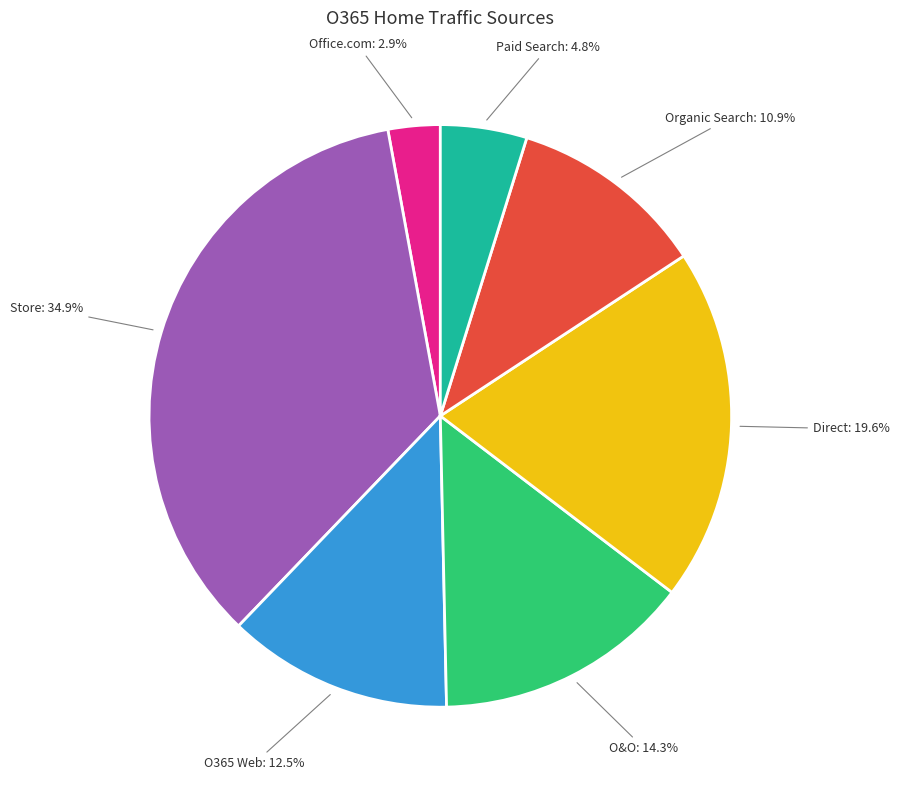

Rank the categories by value from highest to lowest.

Store, Direct, O&O, O365 Web, Organic Search, Paid Search, Office.com